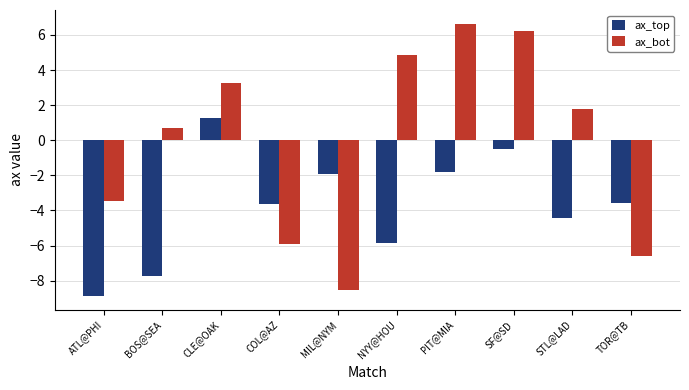

At which category is the sum across all series the highest?

SF@SD